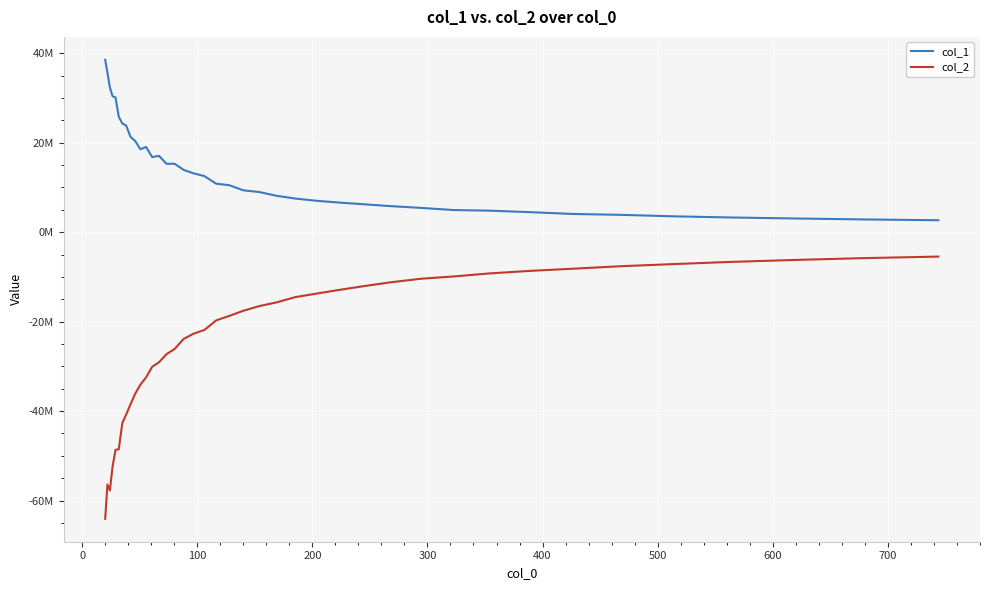

Which series has the largest total across all categories?

col_1